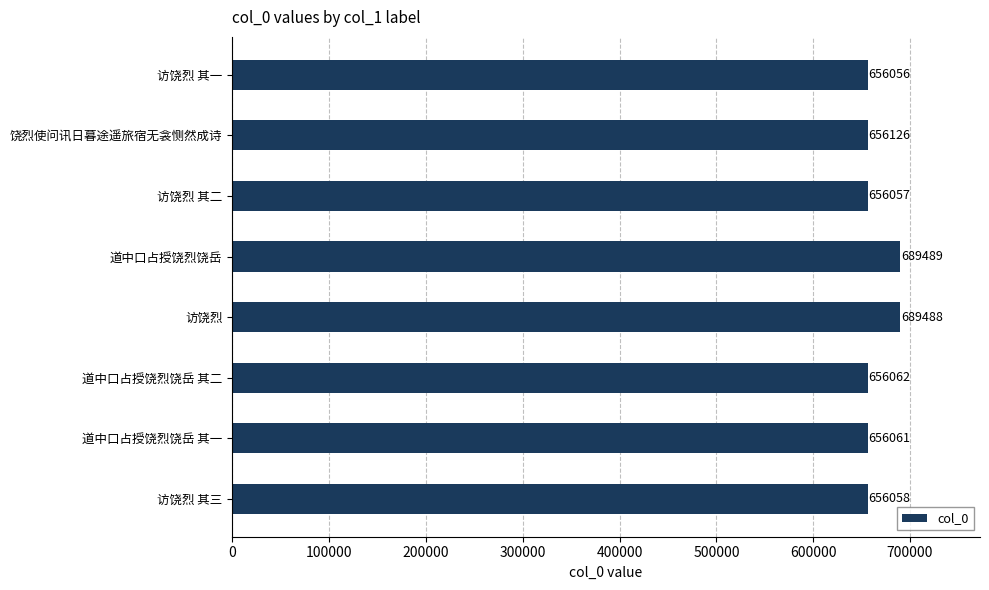

Reading bottom to top, transcribe all the data shown in this chart.

656058	656061	656062	689488	689489	656057	656126	656056